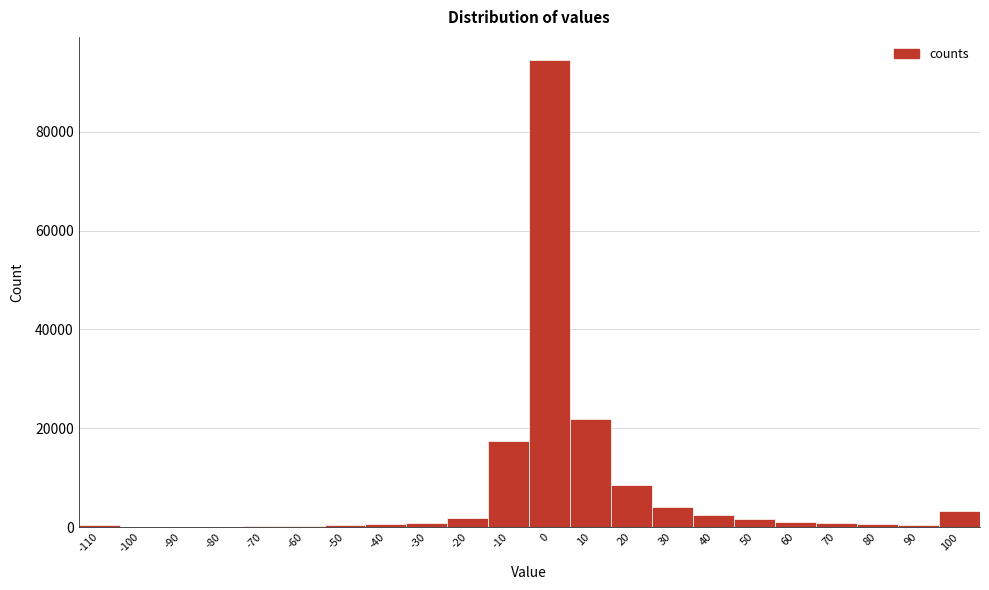

Over which range of the x-axis is the bar tallest?

-5 to 5